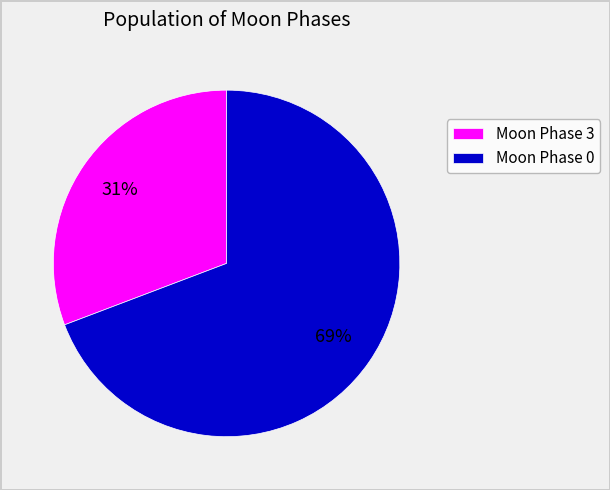

Which slice is the largest?

Moon Phase 0